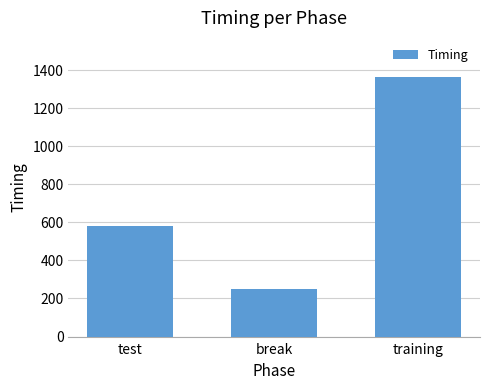

Rank the categories by value from lowest to highest.

break, test, training